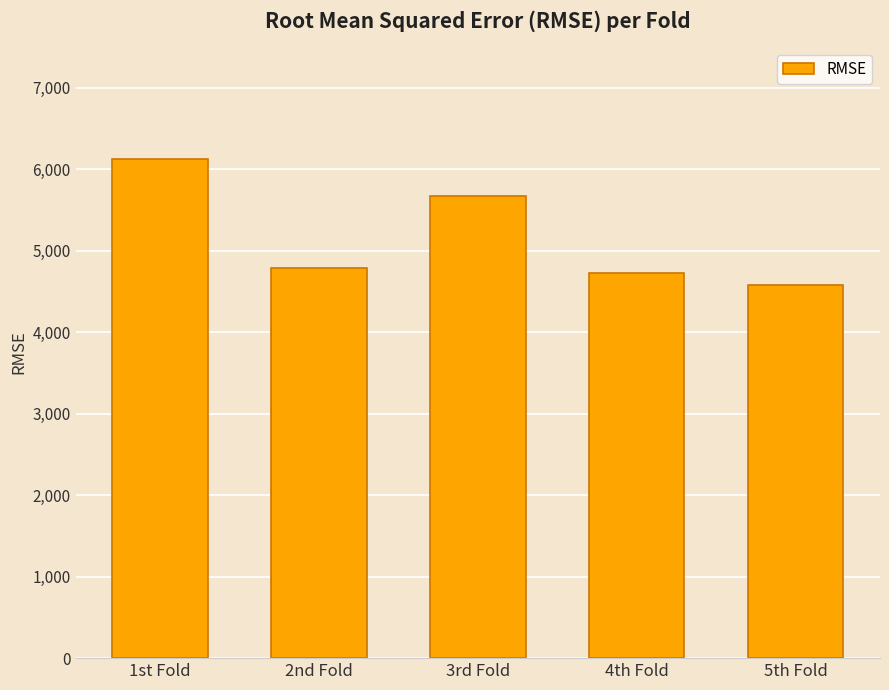

Does the chart contain stacked bars?

No